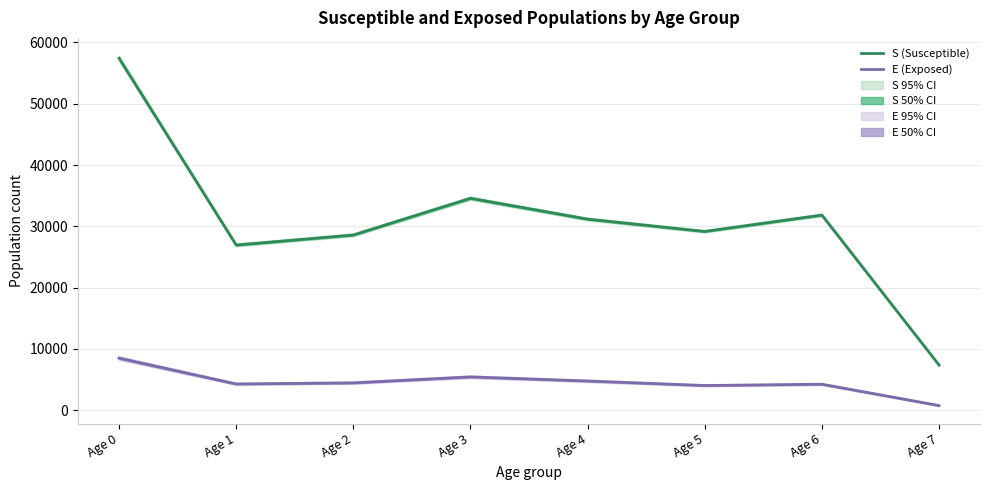

What is the sum of the S (Susceptible) values at Age 5 and Age 1?

56122.1